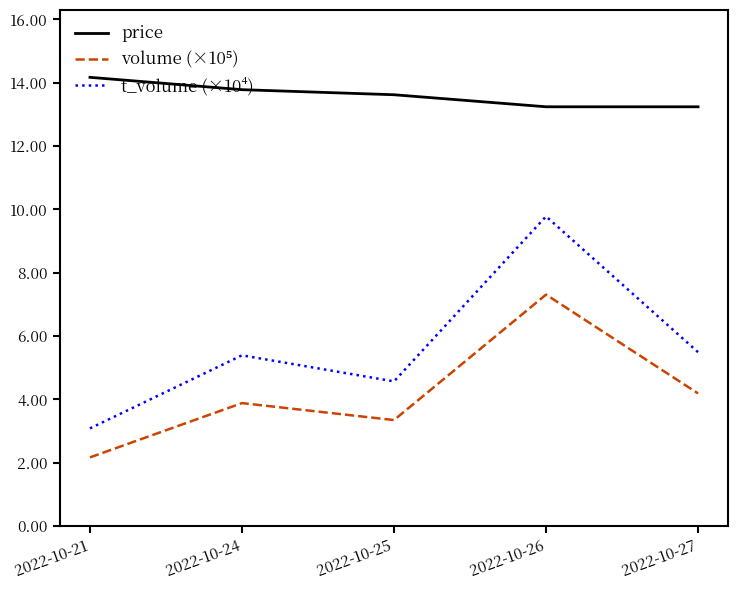

True or false: price has a value of 20.1 at 2022-10-24.

False